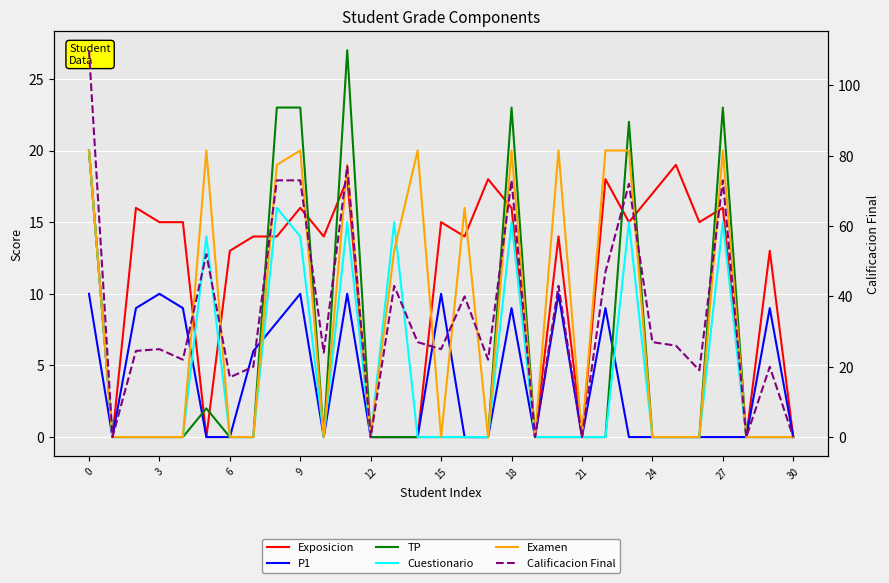

Is the value of Cuestionario at 3 greater than the value of TP at 12?

No